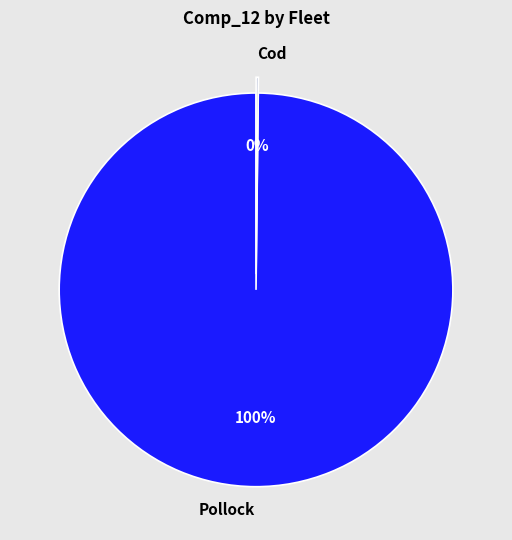

Which category has the biggest portion of the pie?

Pollock